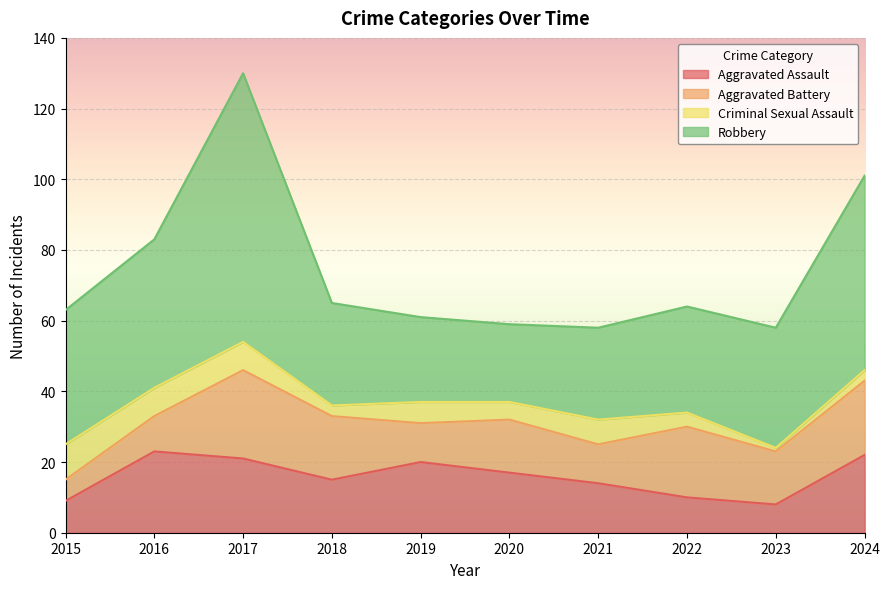

Reading right to left, extract all data points from this chart.

Aggravated Assault: 22	8	10	14	17	20	15	21	23	9
Aggravated Battery: 21	15	20	11	15	11	18	25	10	6
Criminal Sexual Assault: 3	1	4	7	5	6	3	8	8	10
Robbery: 55	34	30	26	22	24	29	76	42	38